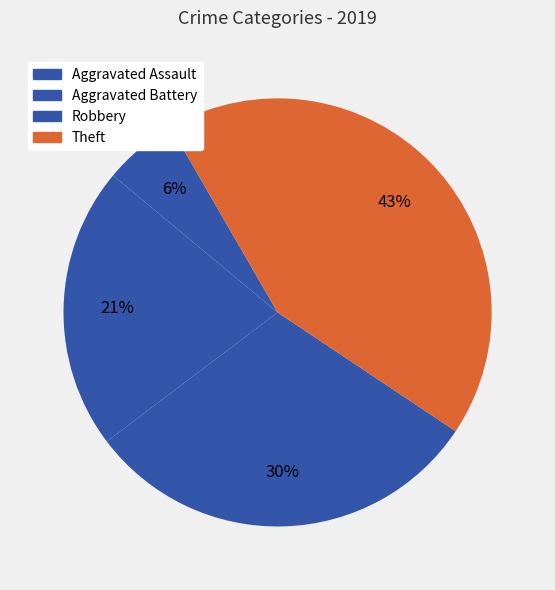

How much of the chart is everything except Theft?

57.3%